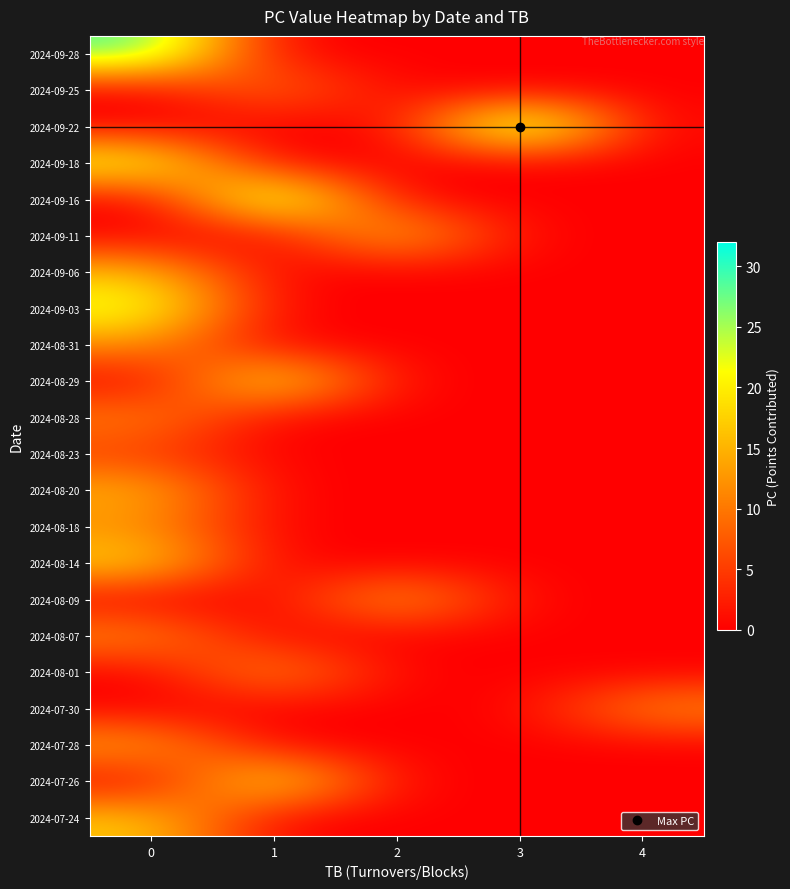

At which category does the chart reach its minimum across all series?

1